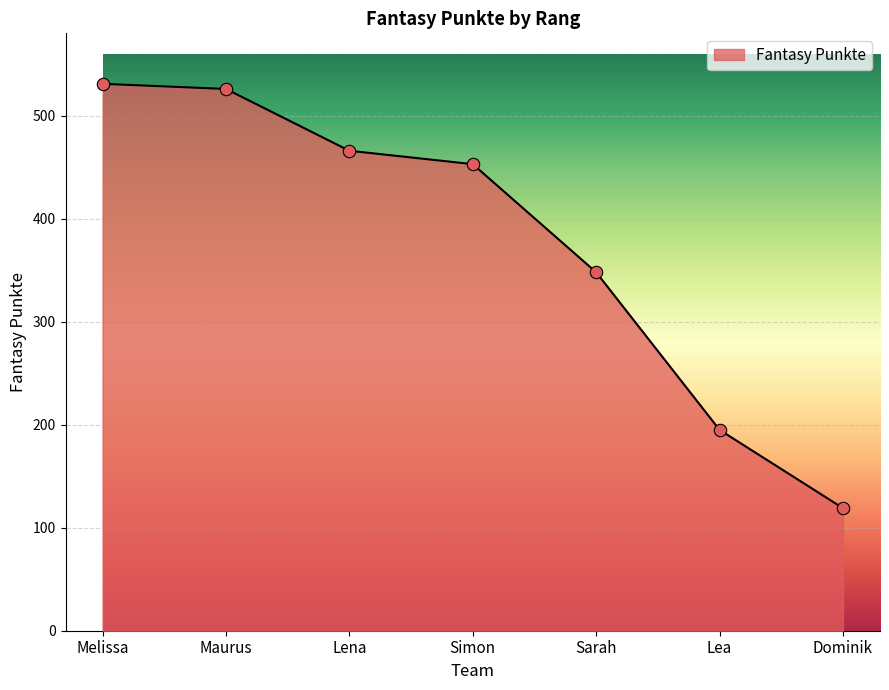

Approximately how many times larger is the value at Maurus compared to Dominik?

4.4